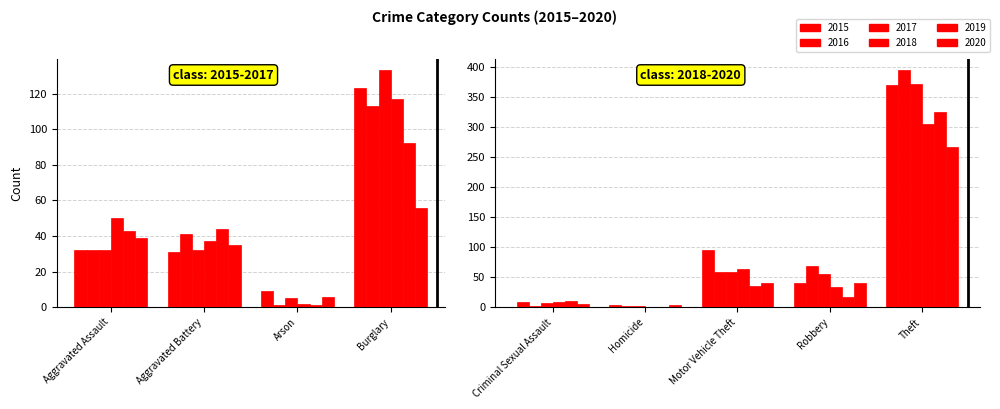

What is the sum of the 2017 values at Homicide and Motor Vehicle Theft?

61